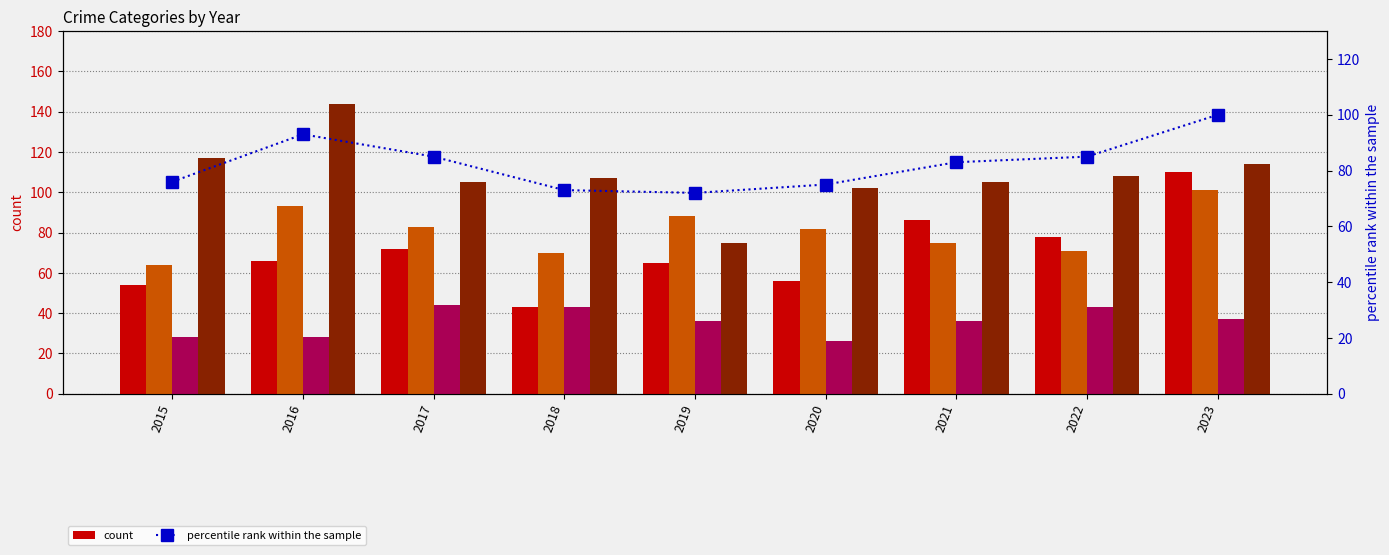

At how many categories does at least one series exceed 34?

9